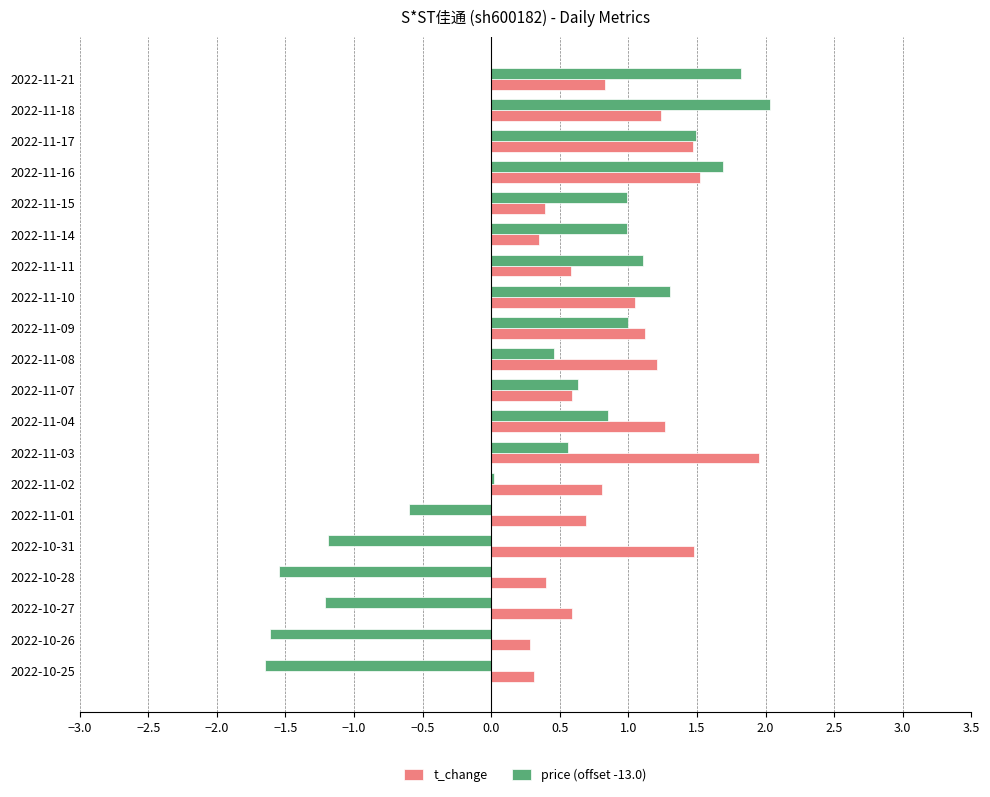

At 2022-10-31, list the series in order from largest to smallest.

t_change, price (offset -13.0)